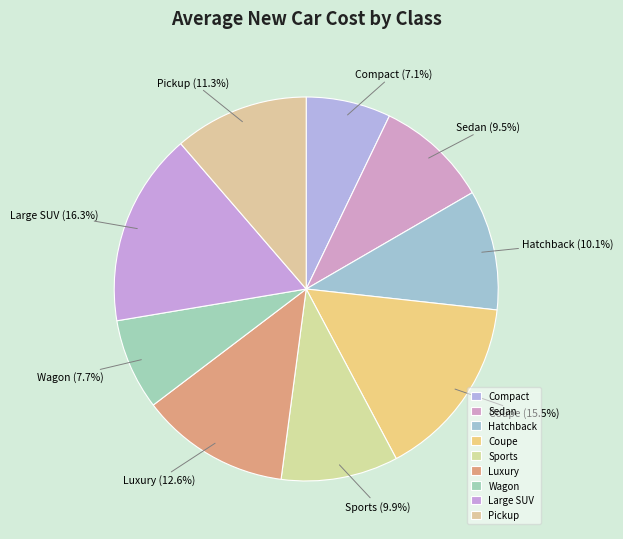

The Hatchback slice represents 10% of the pie. True or false?

True